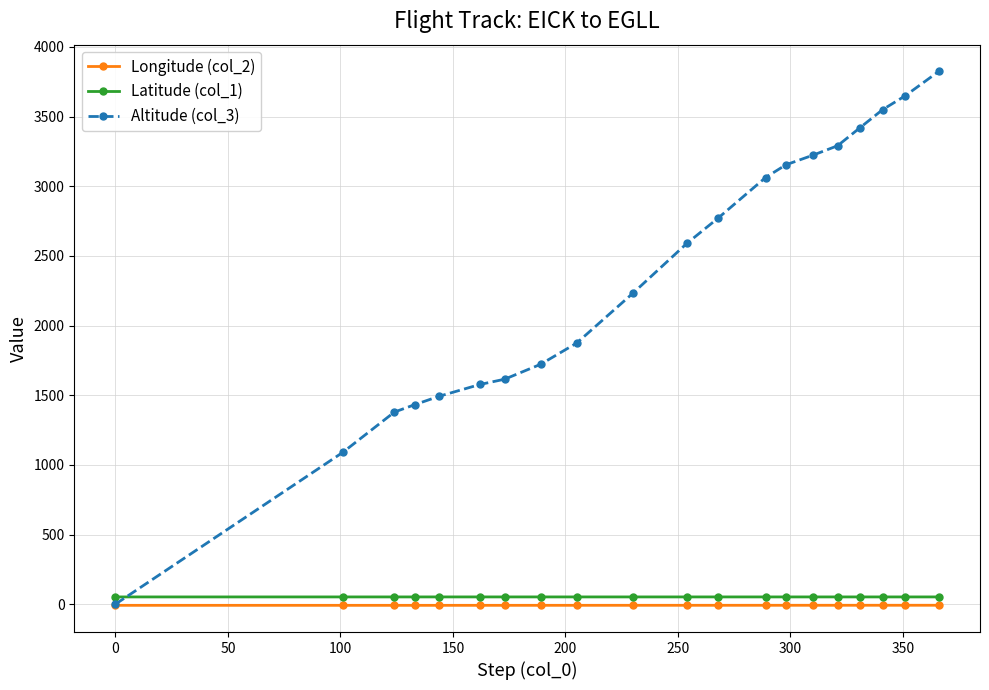

Rank the series by their maximum value, from lowest to highest.

Longitude (col_2), Latitude (col_1), Altitude (col_3)